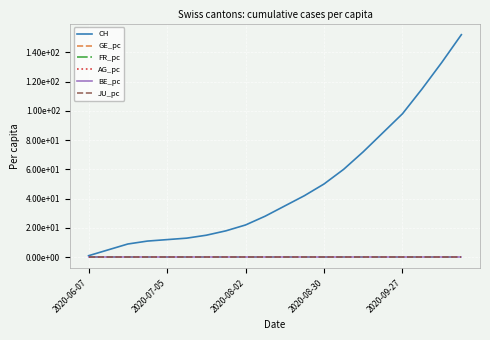

Which series has the widest spread of values?

CH